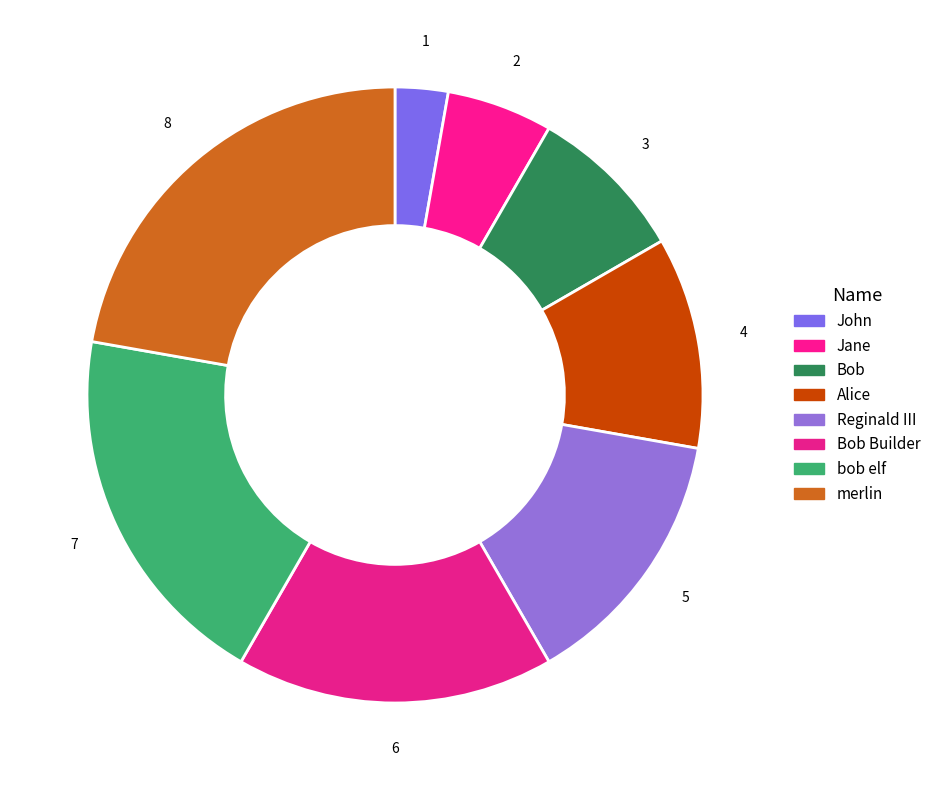

What is the largest slice in the pie chart?

merlin